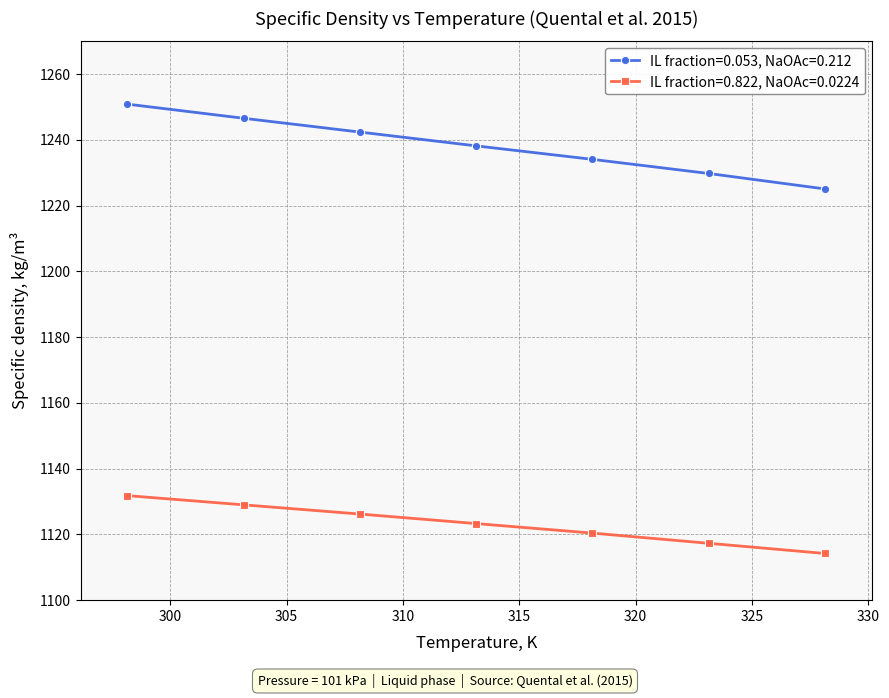

Which series has the largest total across all categories?

IL fraction=0.053, NaOAc=0.212